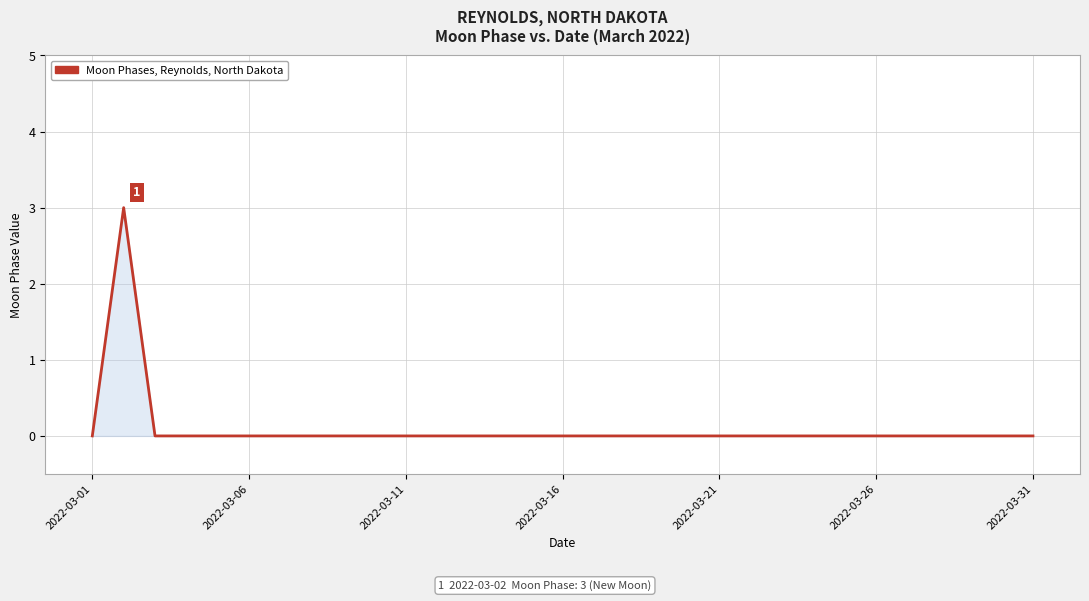

Count the number of categories in the chart.

31